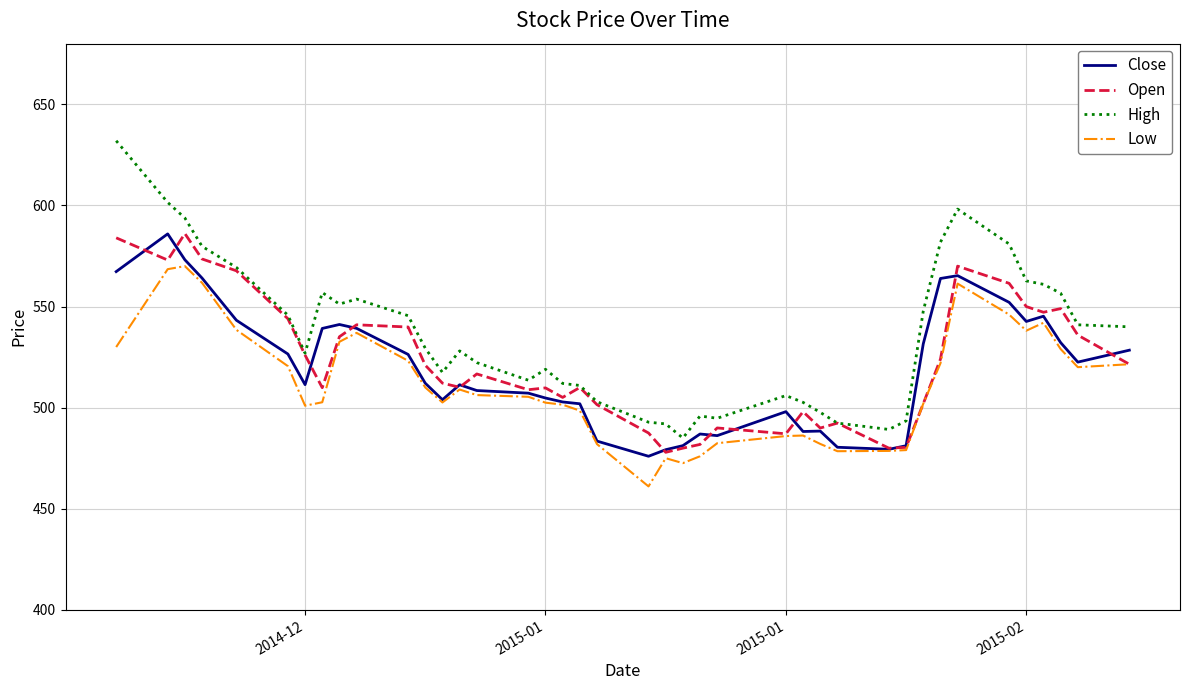

Which series has the widest spread of values?

High